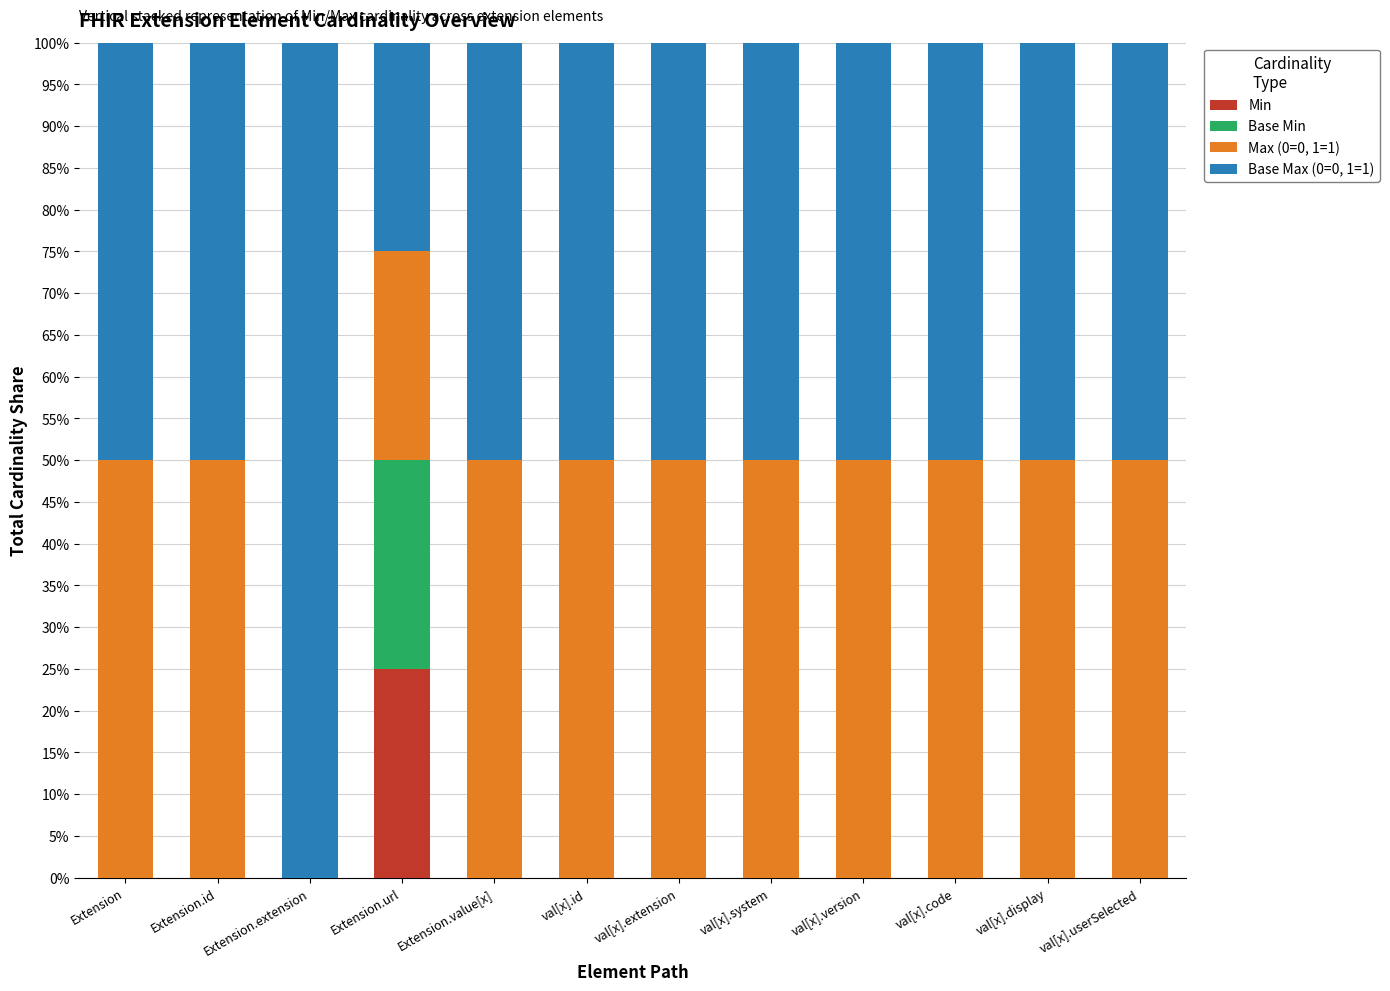

What is the total value across all series at val[x].system?

100